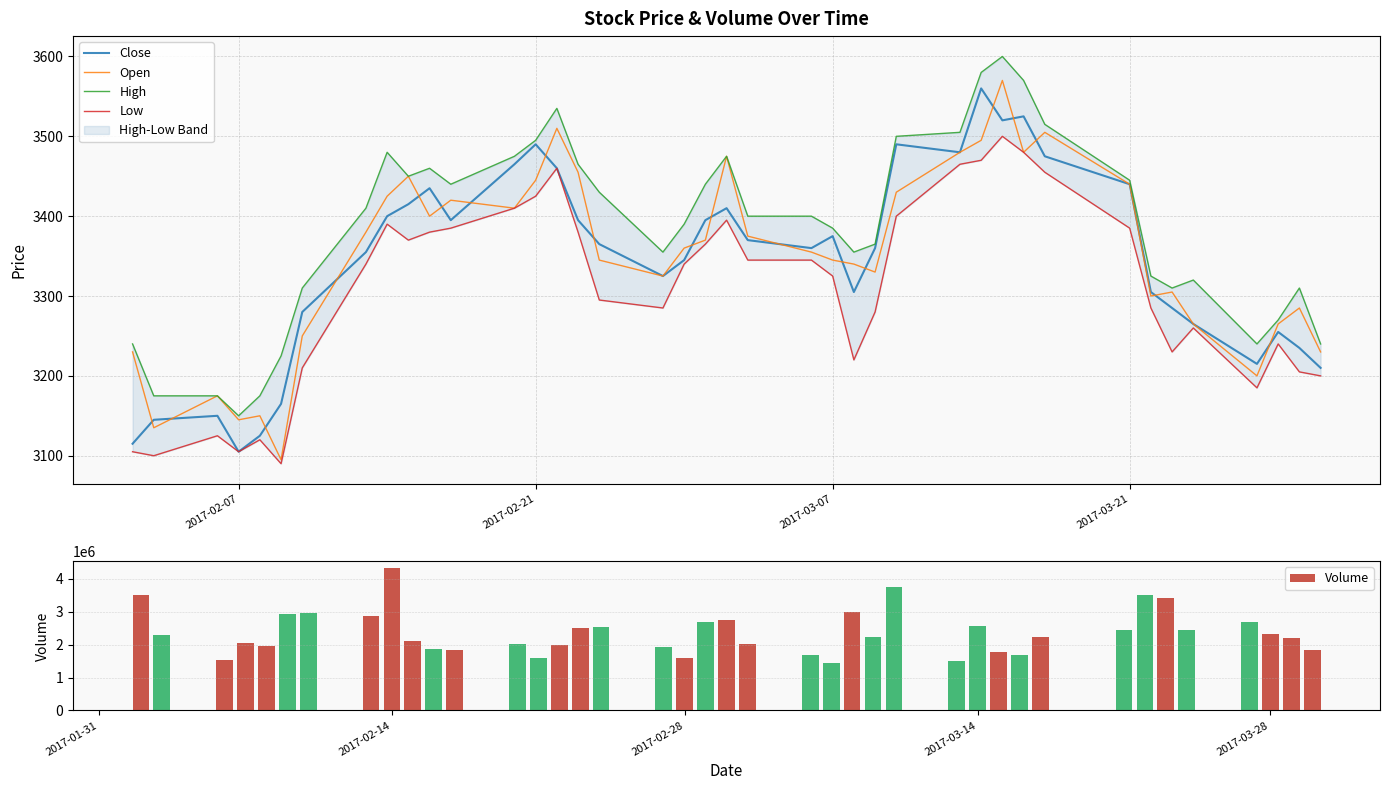

What is the maximum value for Close?

3560